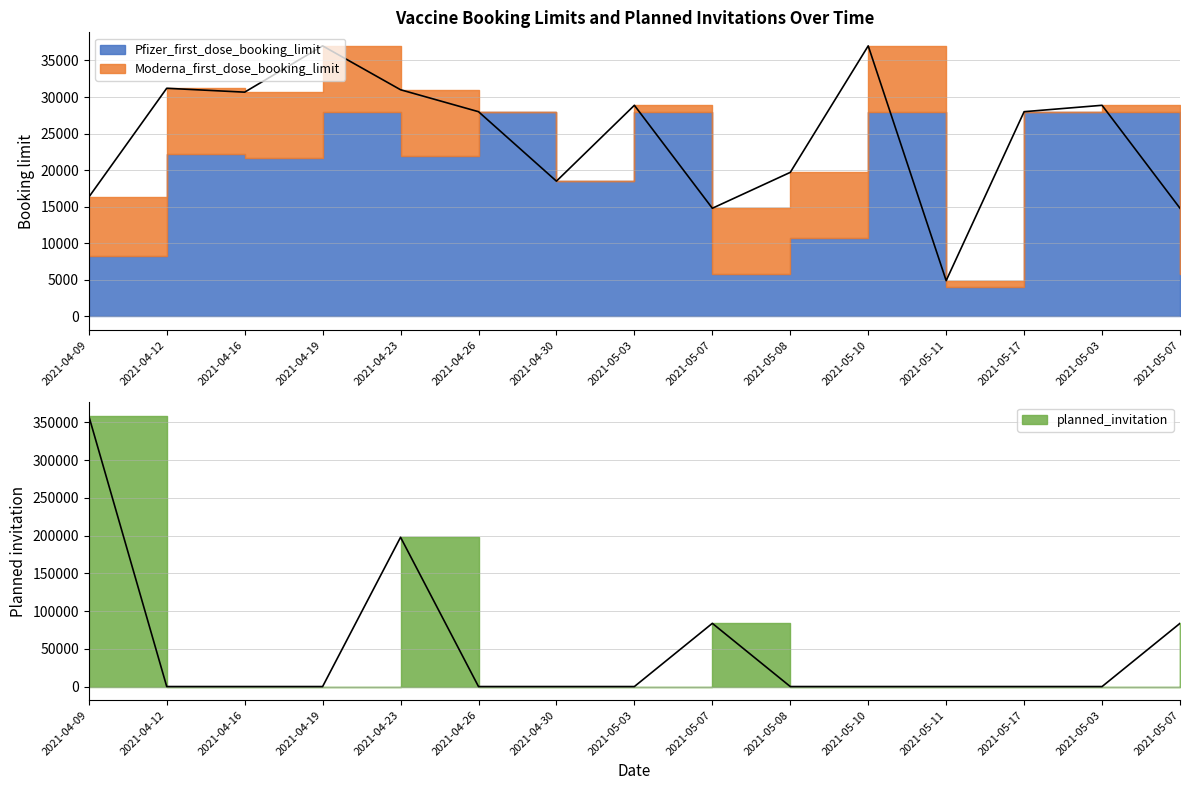

Between which two adjacent categories do Moderna_first_dose_booking_limit and Pfizer_first_dose_booking_limit first intersect?

2021-05-03 and 2021-05-07